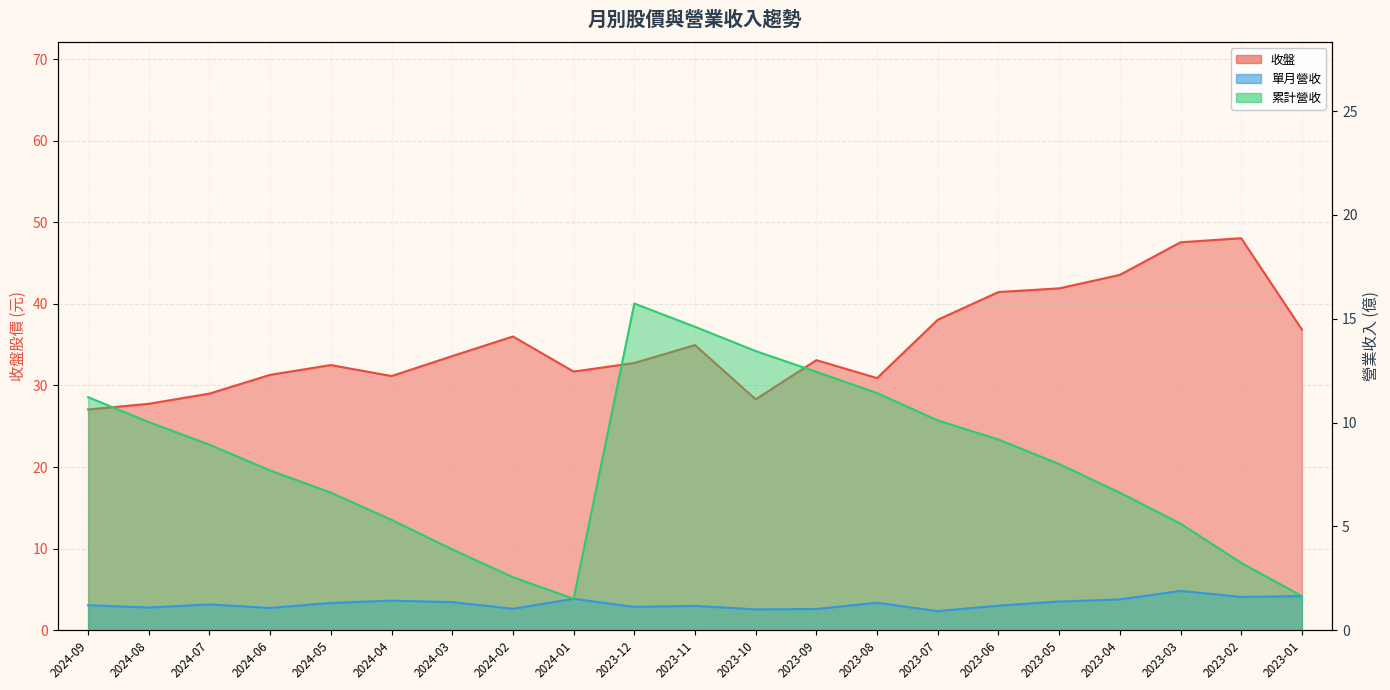

True or false: 單月營收 has more than 1 interior local peaks.

True